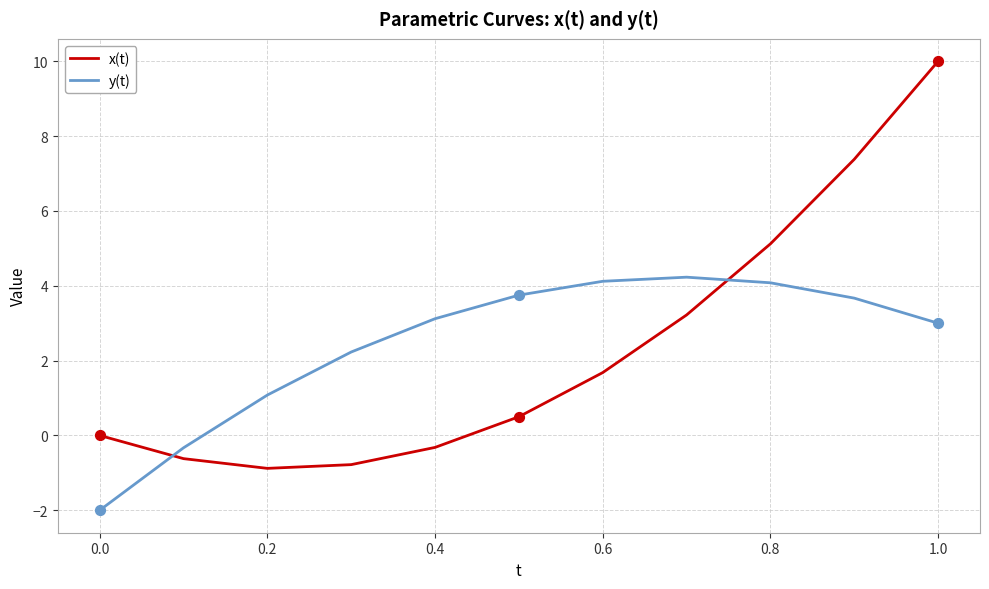

What is the greatest value displayed?

10.0